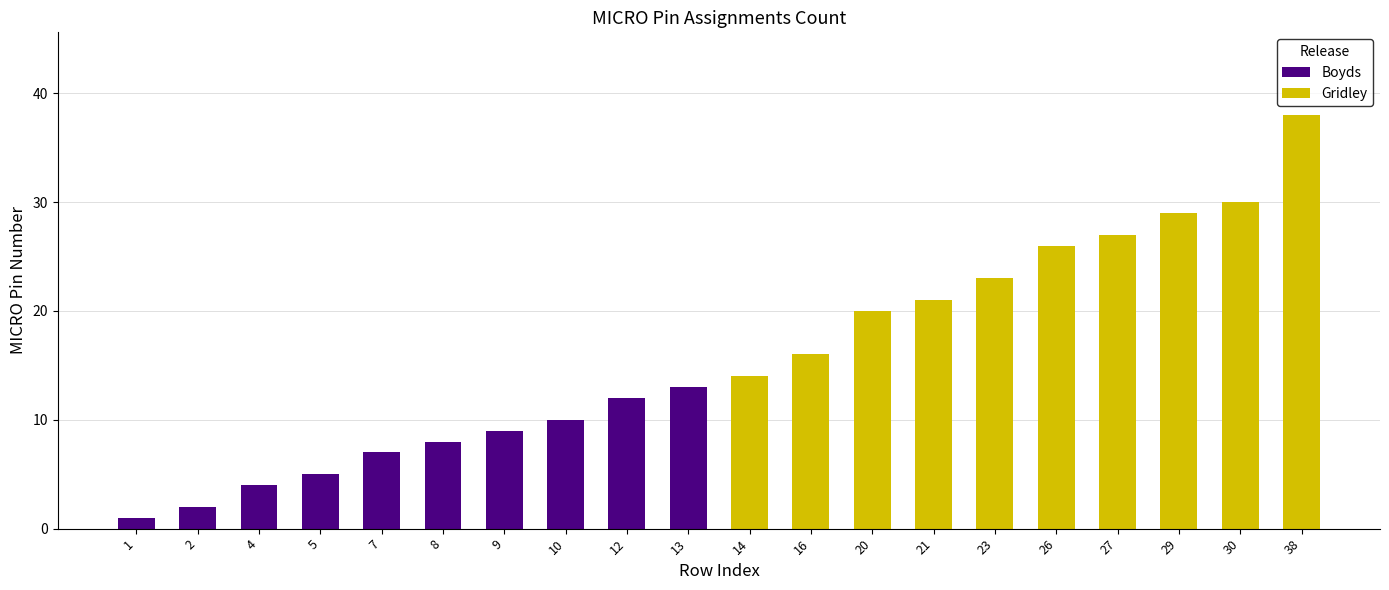

How many bars are there in each group?

2